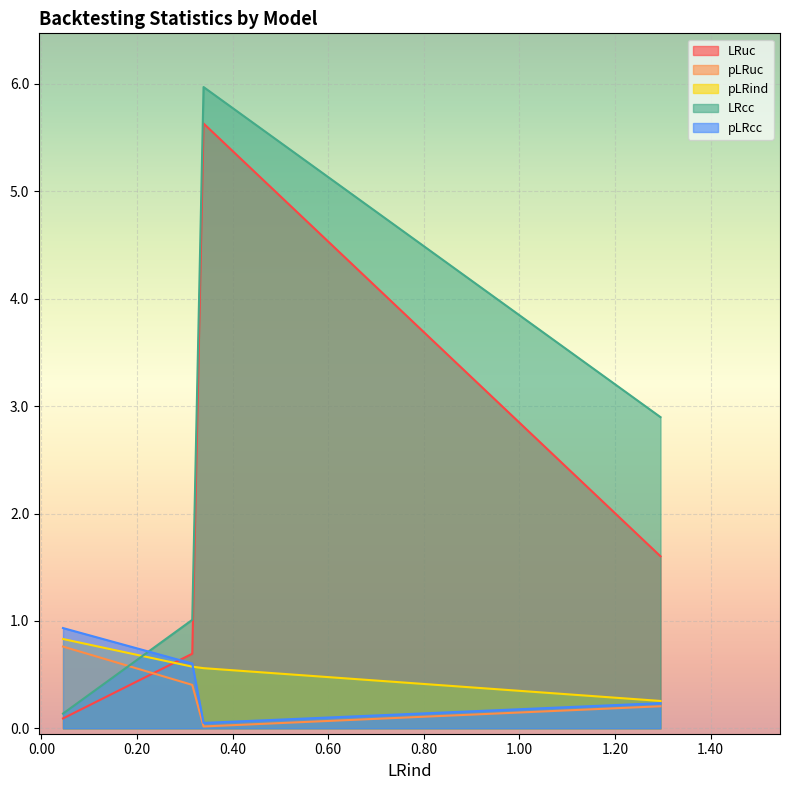

True or false: pLRind and pLRuc intersect in this chart.

False